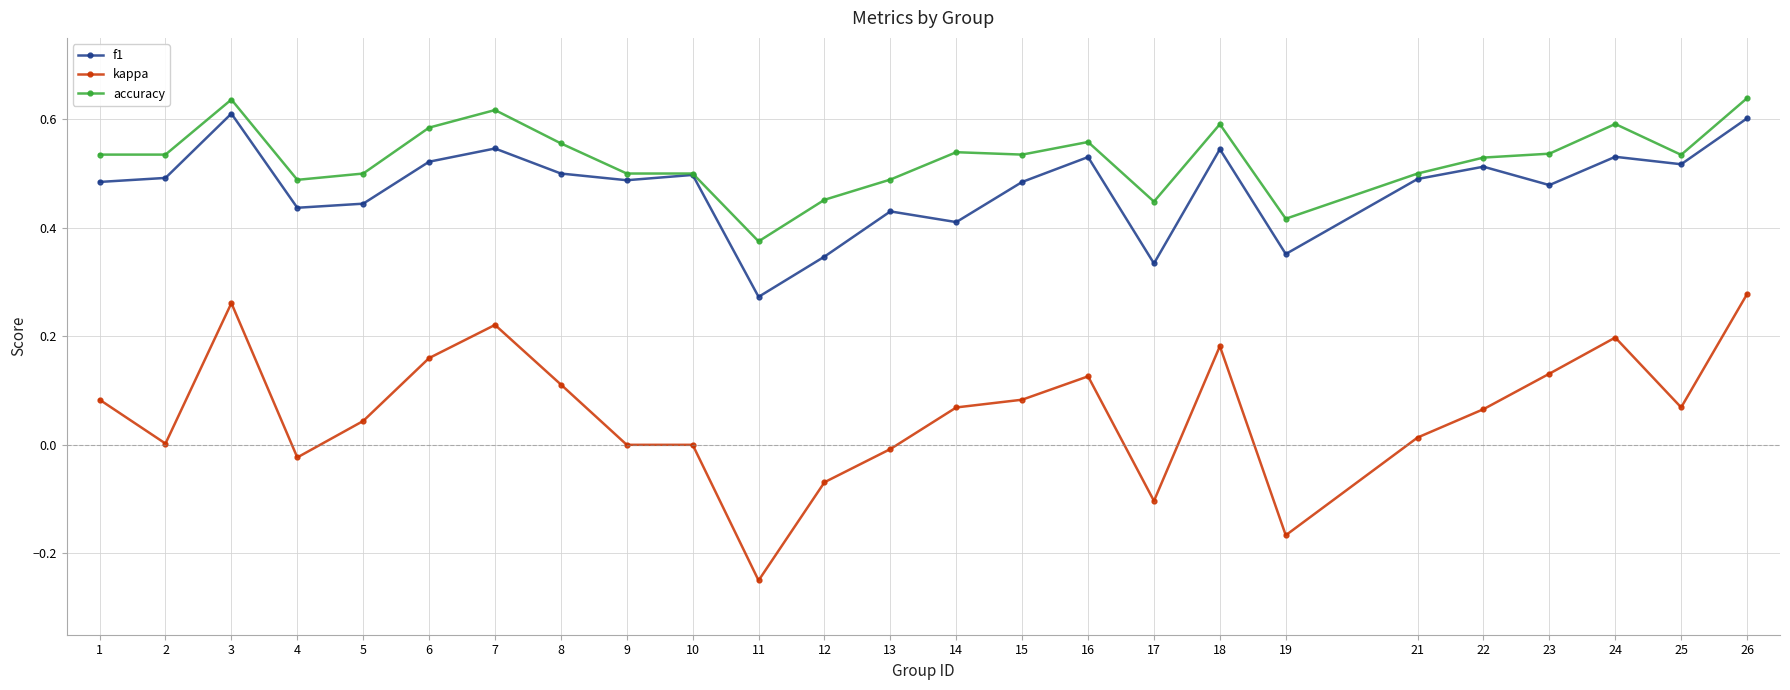

True or false: kappa has more than 2 interior local peaks.

True